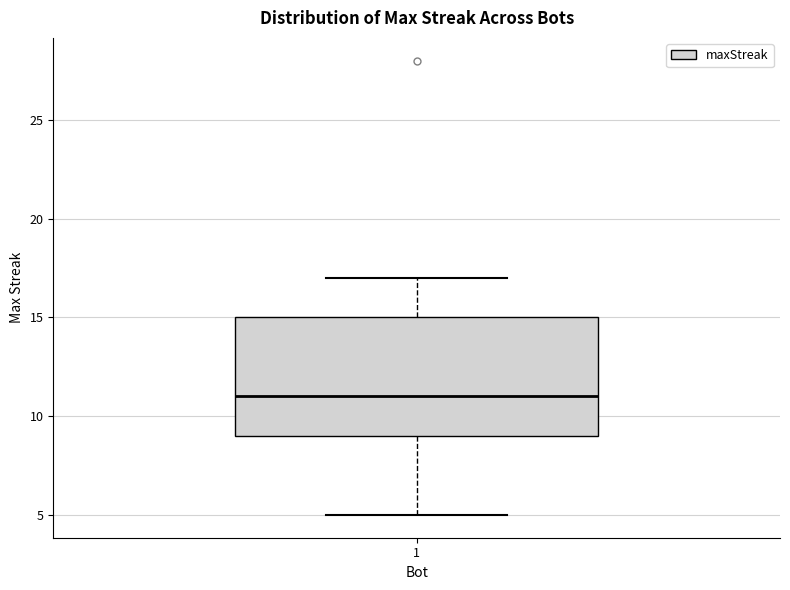

Where does the upper whisker of the box at x = 1 end on the y-axis? The values are not printed on the chart, so give them approximately, as read against the axis.

17